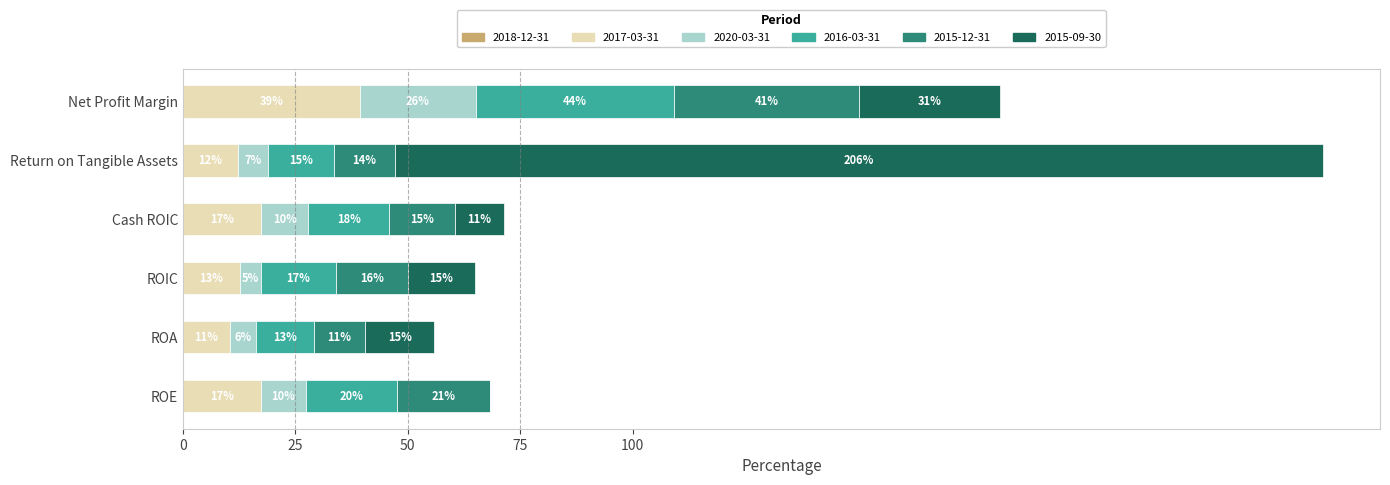

Where is 2017-03-31 nearest to the value 24?

Cash ROIC